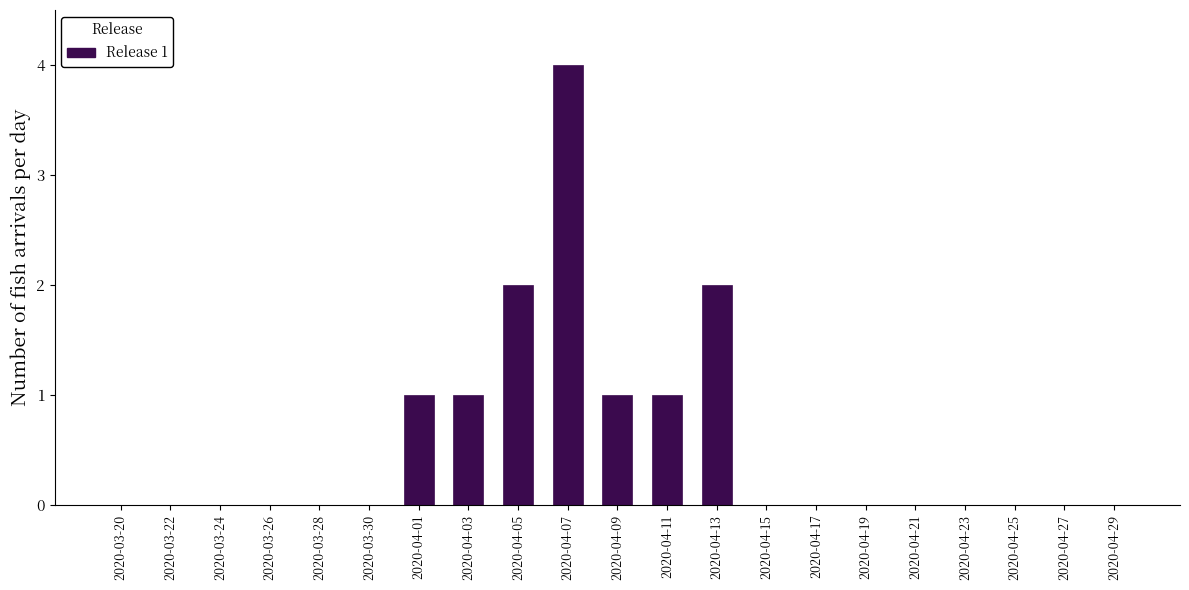

Reading left to right, transcribe all the data shown in this chart.

2020-03-20=0	2020-03-22=0	2020-03-24=0	2020-03-26=0	2020-03-28=0	2020-03-30=0	2020-04-01=1	2020-04-03=1	2020-04-05=2	2020-04-07=4	2020-04-09=1	2020-04-11=1	2020-04-13=2	2020-04-15=0	2020-04-17=0	2020-04-19=0	2020-04-21=0	2020-04-23=0	2020-04-25=0	2020-04-27=0	2020-04-29=0